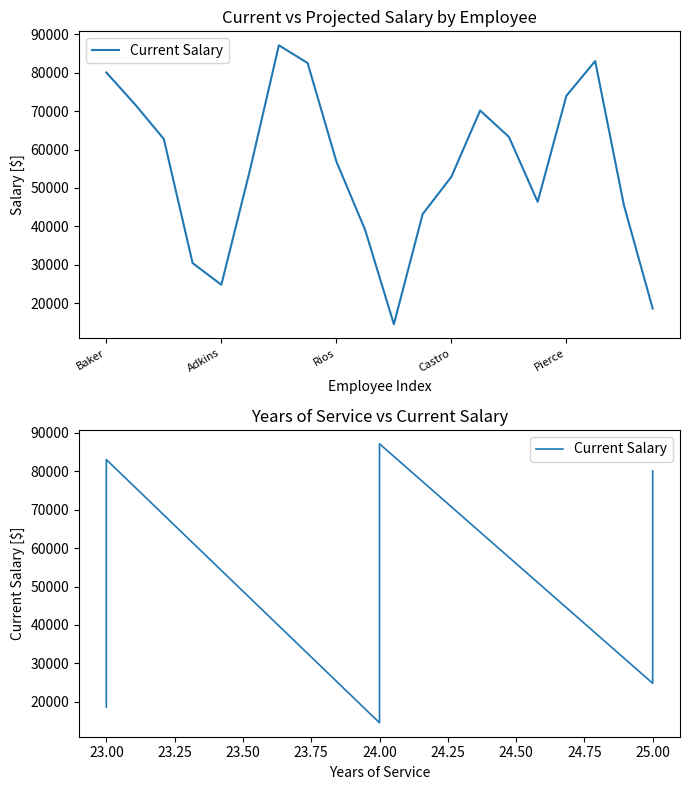

How many data points does each series have?

20